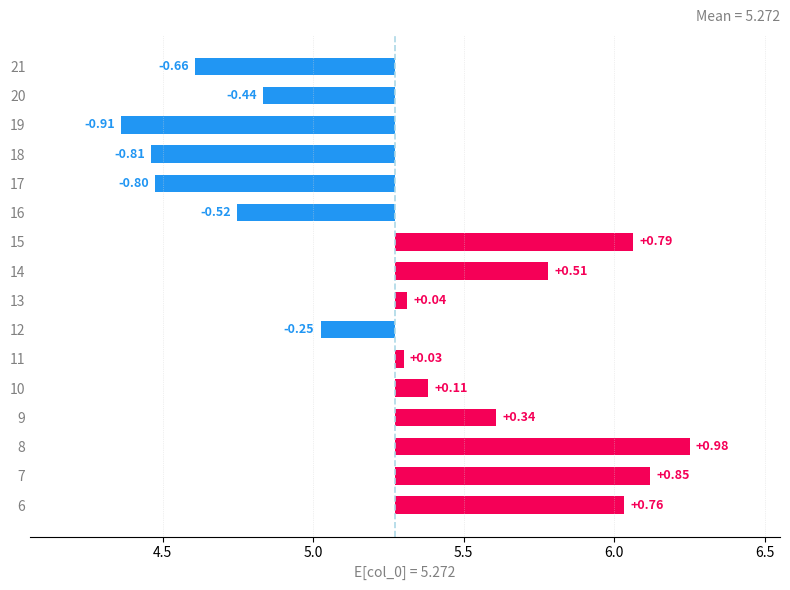

Between 14 and 9, which is larger?

14